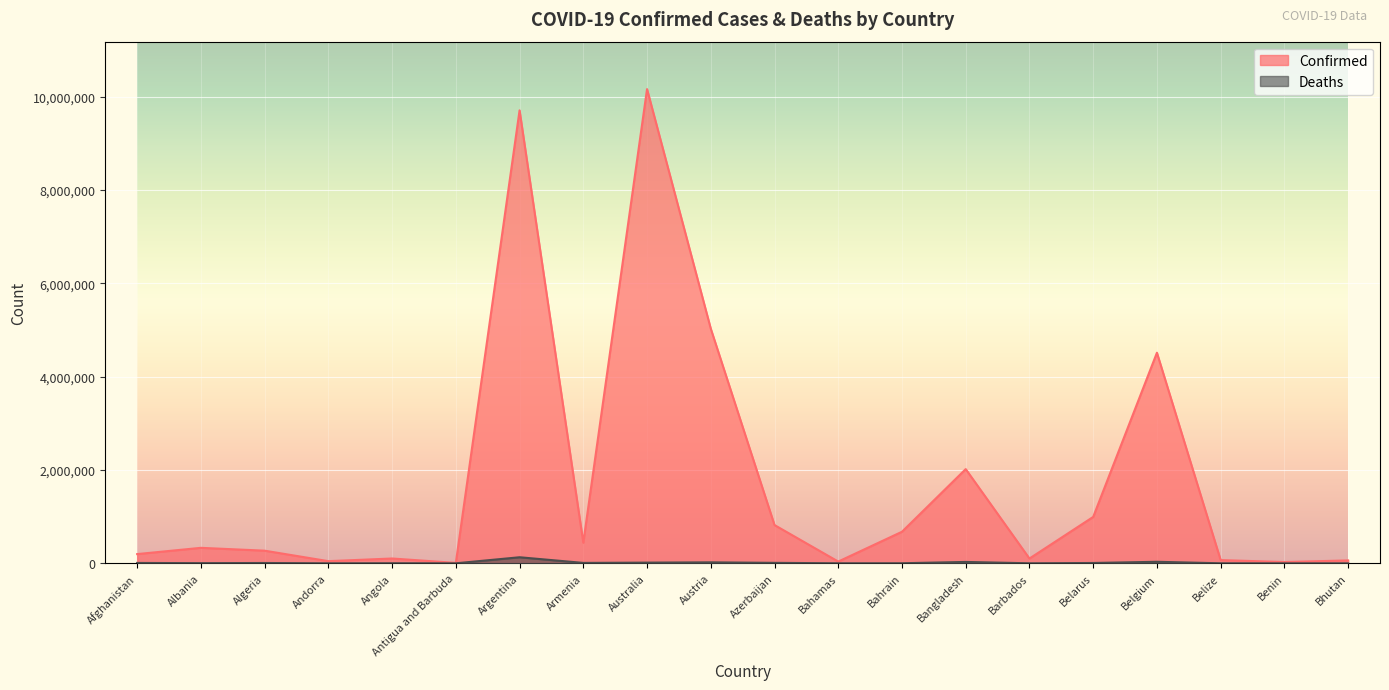

What is the sum of the Confirmed values at Belarus and Azerbaijan?

1813625